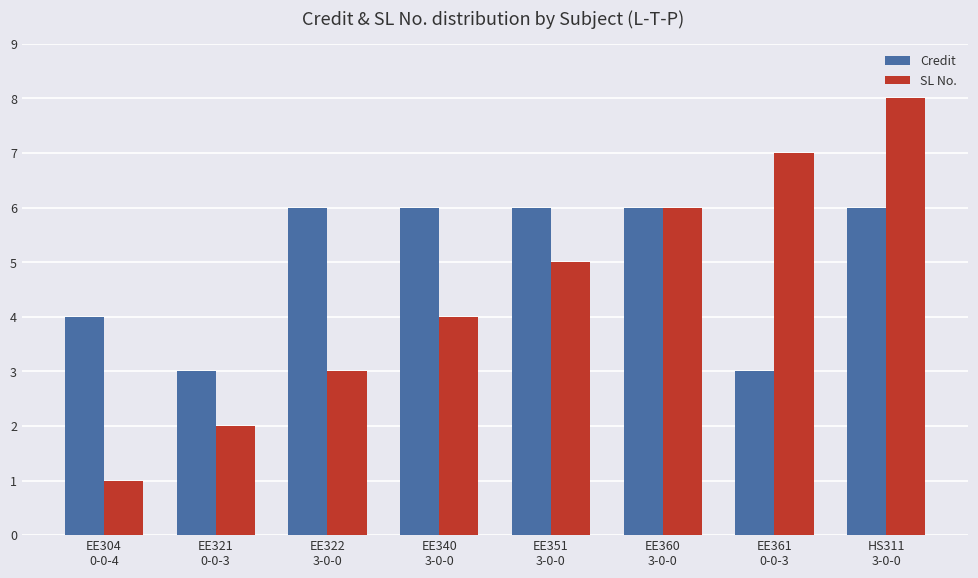

Reading left to right, extract all data points from this chart.

Credit: 4	3	6	6	6	6	3	6
SL No.: 1	2	3	4	5	6	7	8